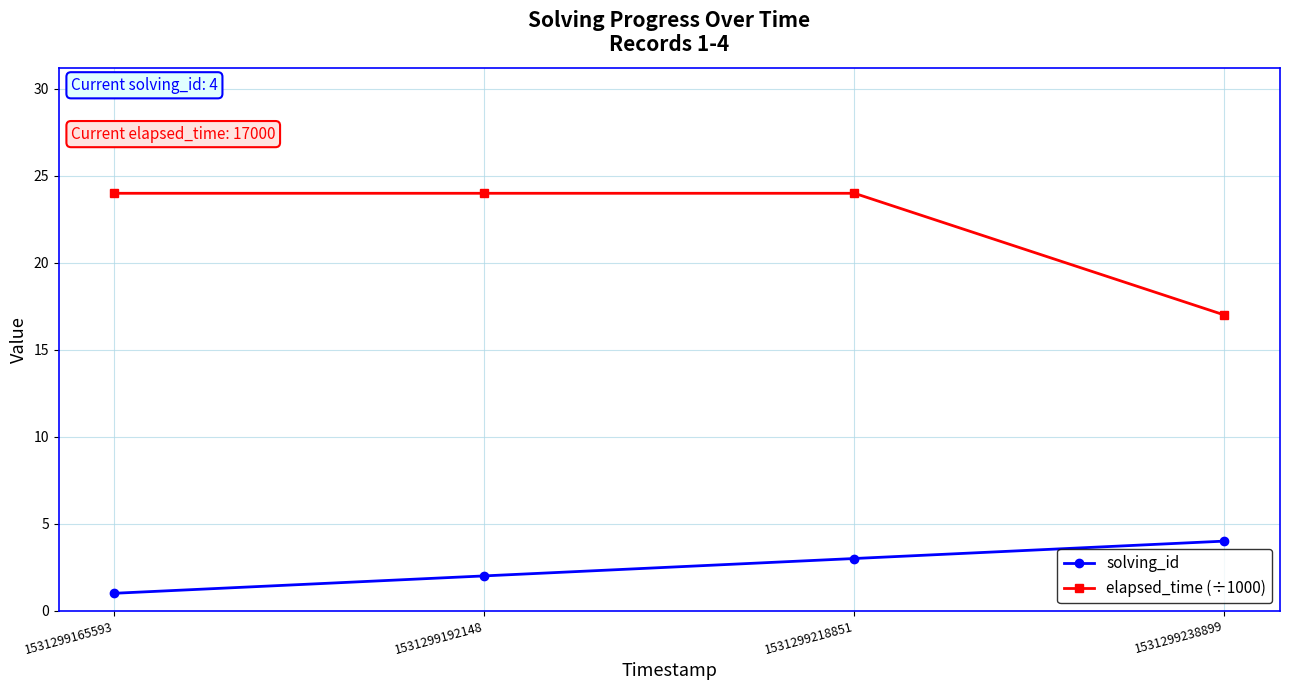

What is the highest value of the solving_id series?

4